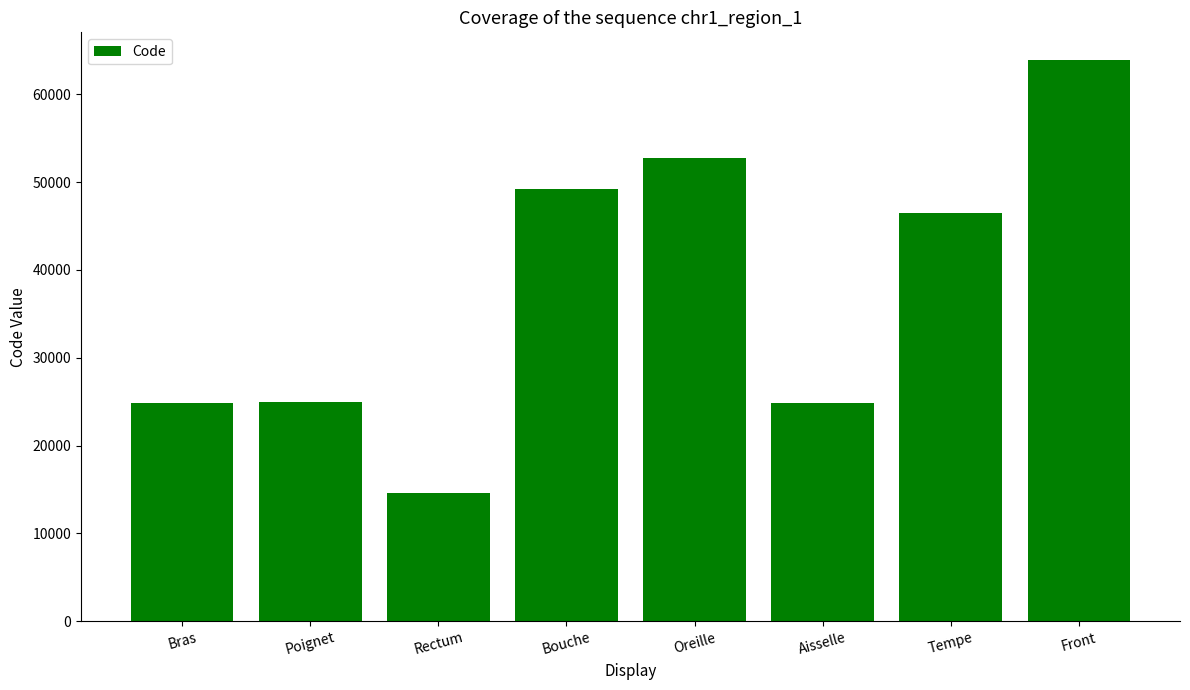

What is the label of the 8th bar from the left?

Front